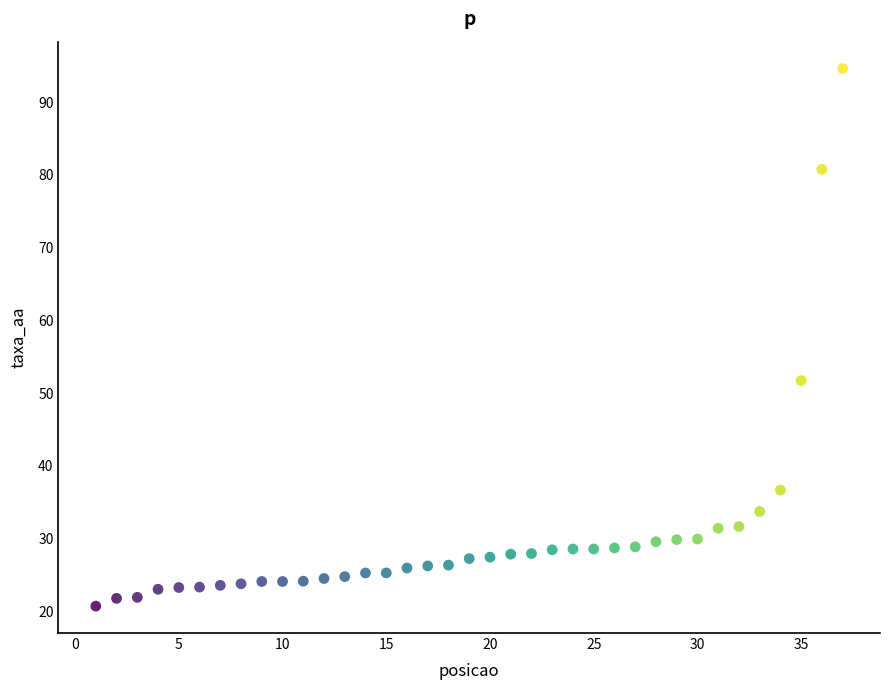

What is the range of X values (max minus min)?

36.0